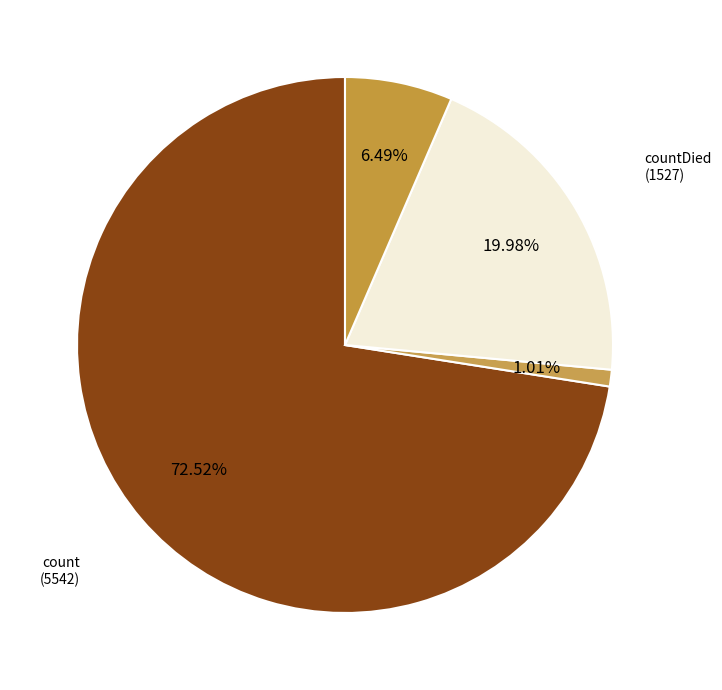

Rank the categories by value from highest to lowest.

count, countDied, countCurrentSuspected, countDistinctHospno